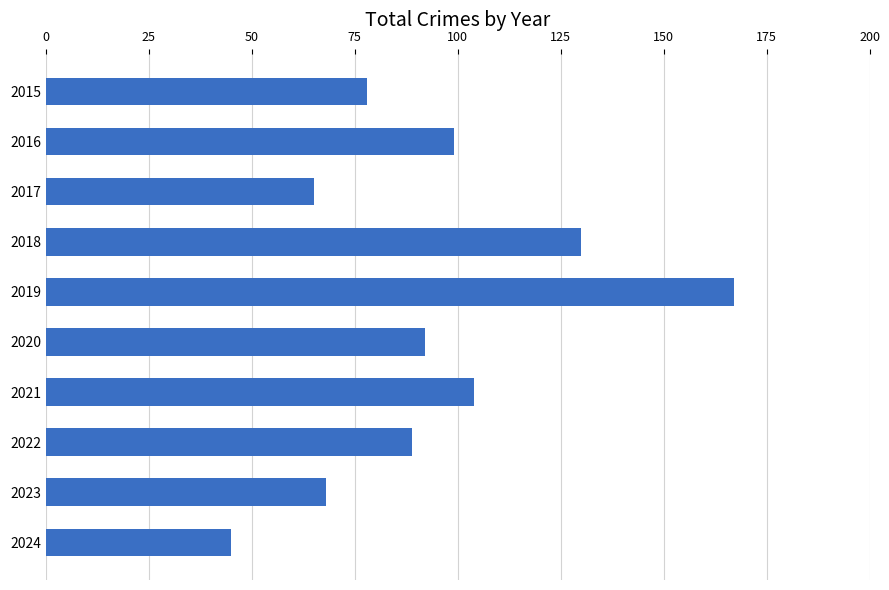

How many categories are shown in the chart?

10